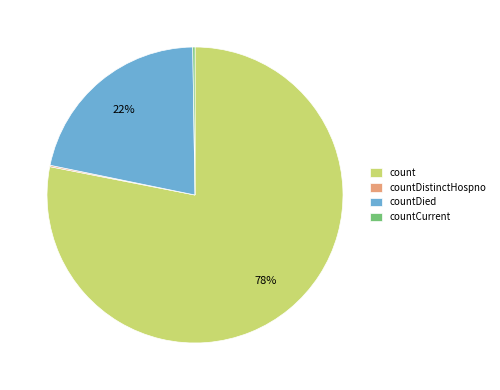

To the nearest percent, what is the average slice percentage?

25%